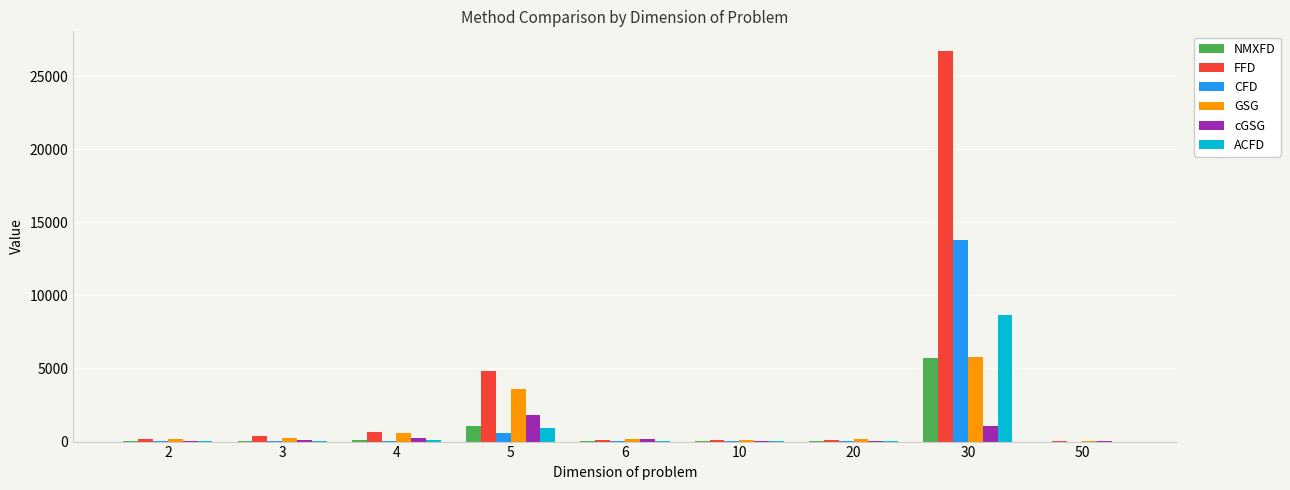

Is it true that cGSG equals 137.8 at 3?

True